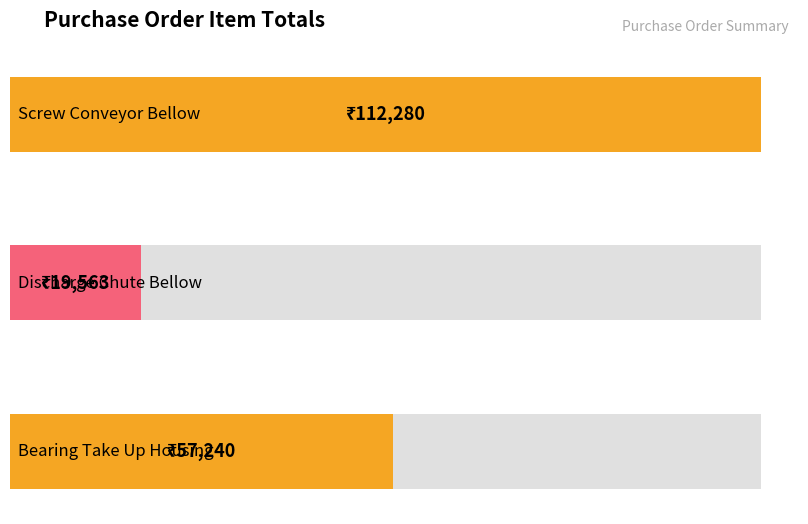

At which label is the value closest to 65921?

Bearing Take Up Housing